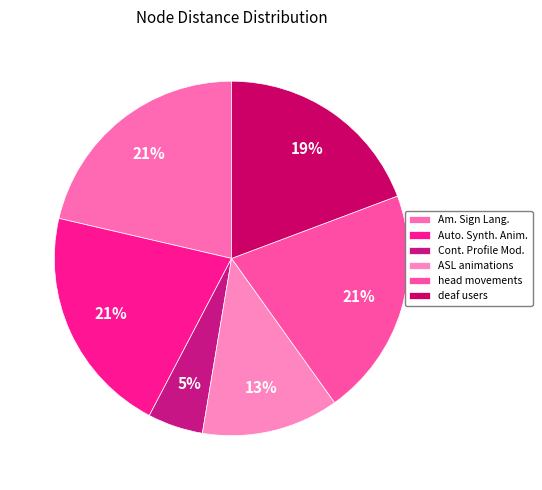

Rank the categories by value from lowest to highest.

Continuous Profile Models, ASL animations, deaf users, head movements, automatically synthesizing animations, American Sign Language